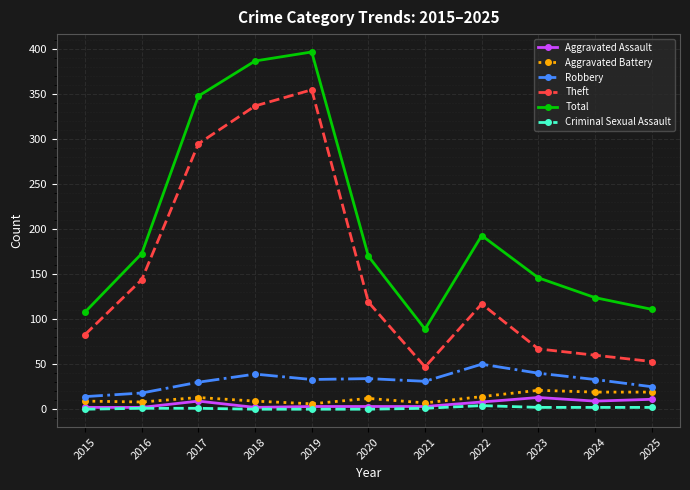

What is the sum of the Theft values at 2016 and 2023?

211